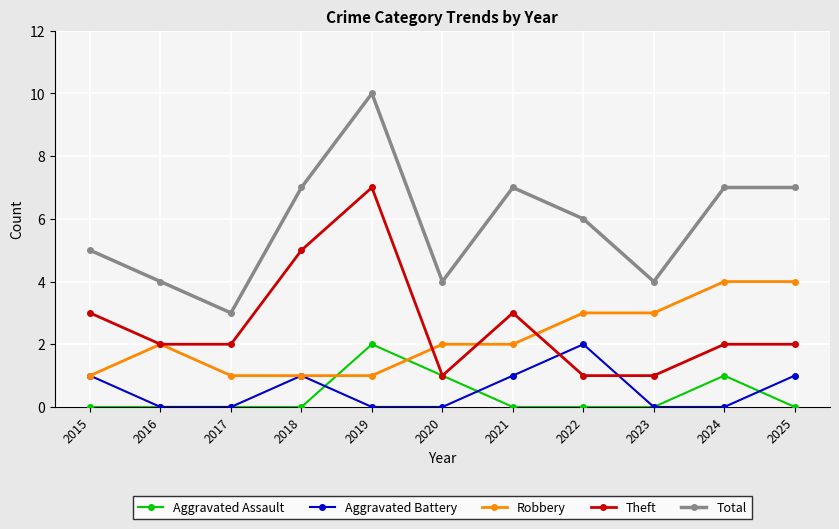

Which category has the highest value in the Theft series?

2019